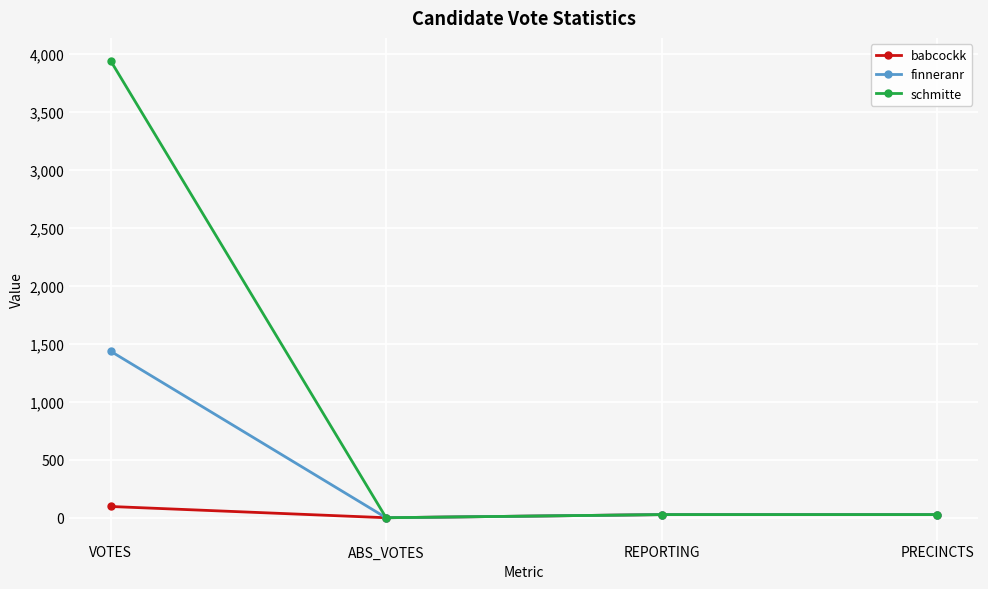

True or false: babcockk has a value of 27 at PRECINCTS.

True